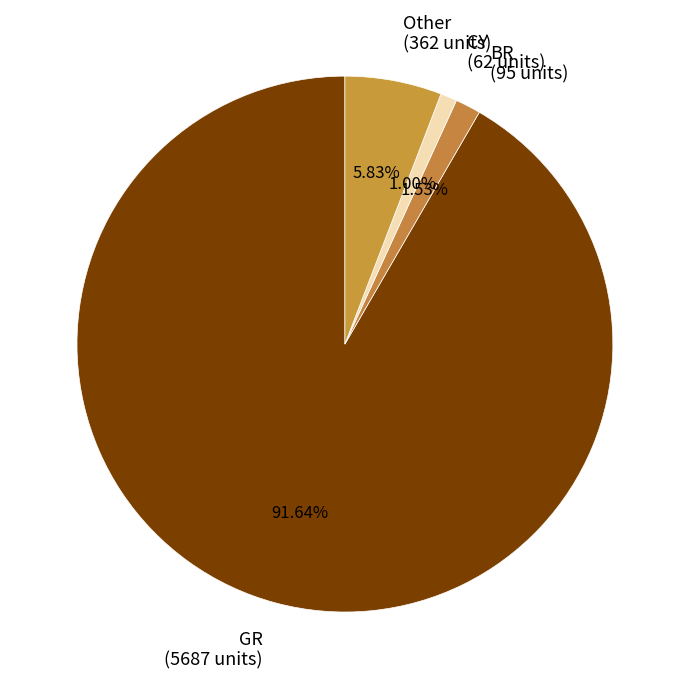

Rank the categories by value from lowest to highest.

CY (62 units), BR (95 units), Other (362 units), GR (5687 units)